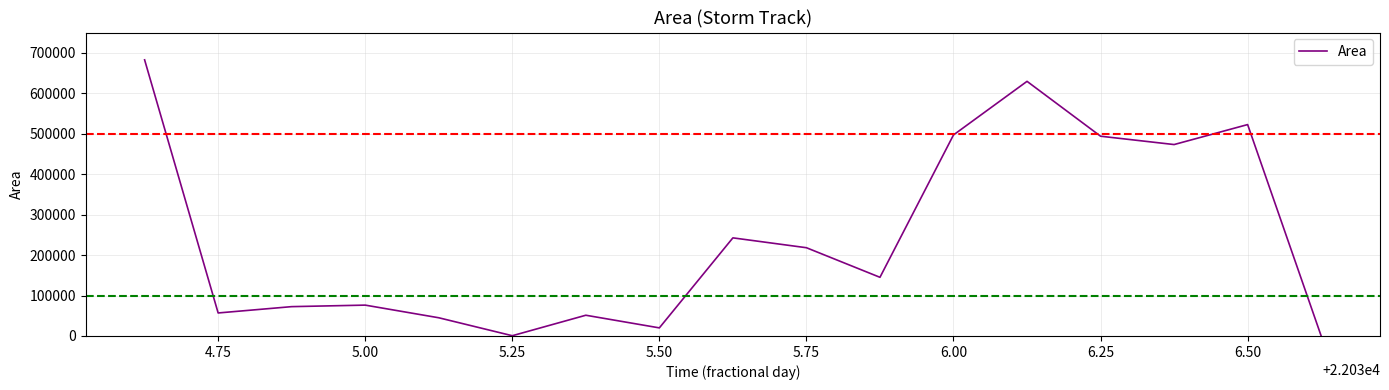

What is the maximum value shown in the chart?

682500